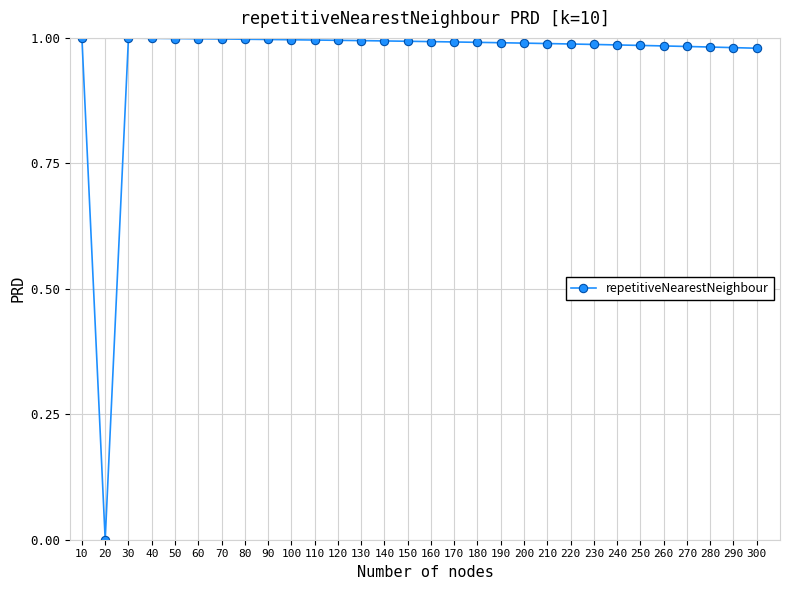

The value at 140 is 1.0. True or false?

True